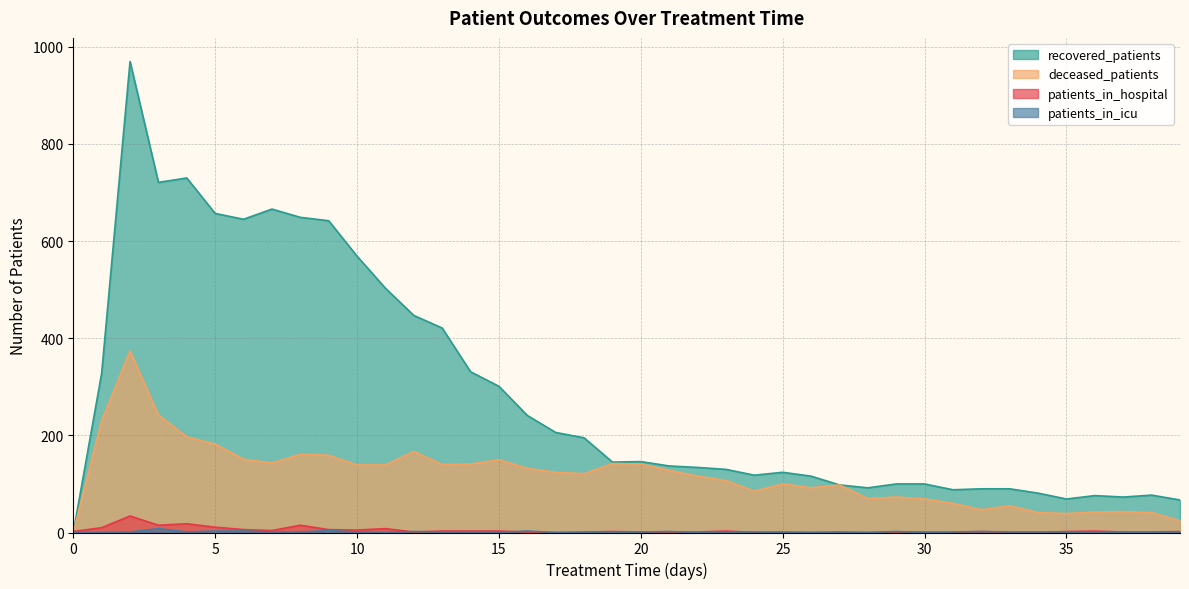

What is the difference between the second highest and second lowest values in the patients_in_icu series?

4